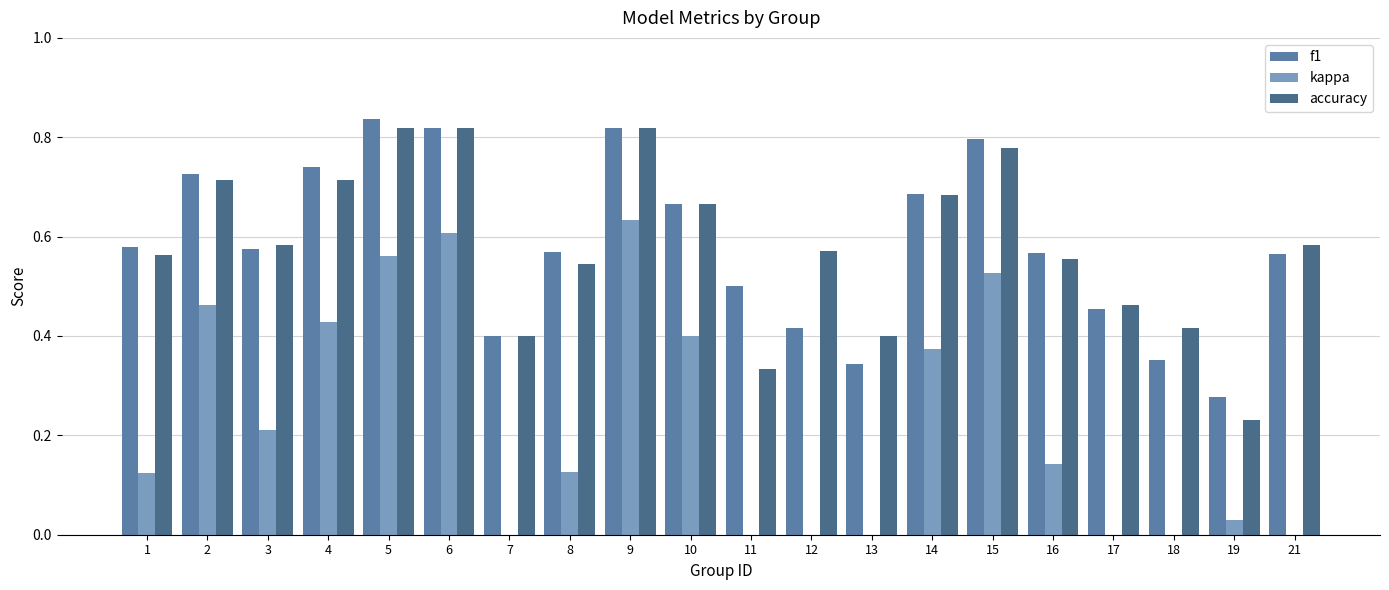

How many bars are there in each group?

3